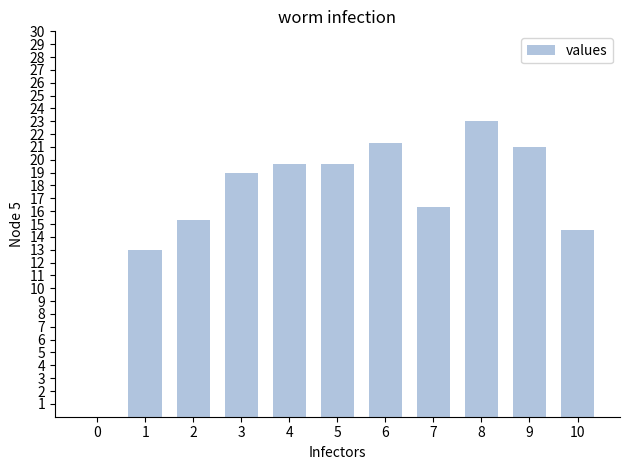

How many positive values are there?

10